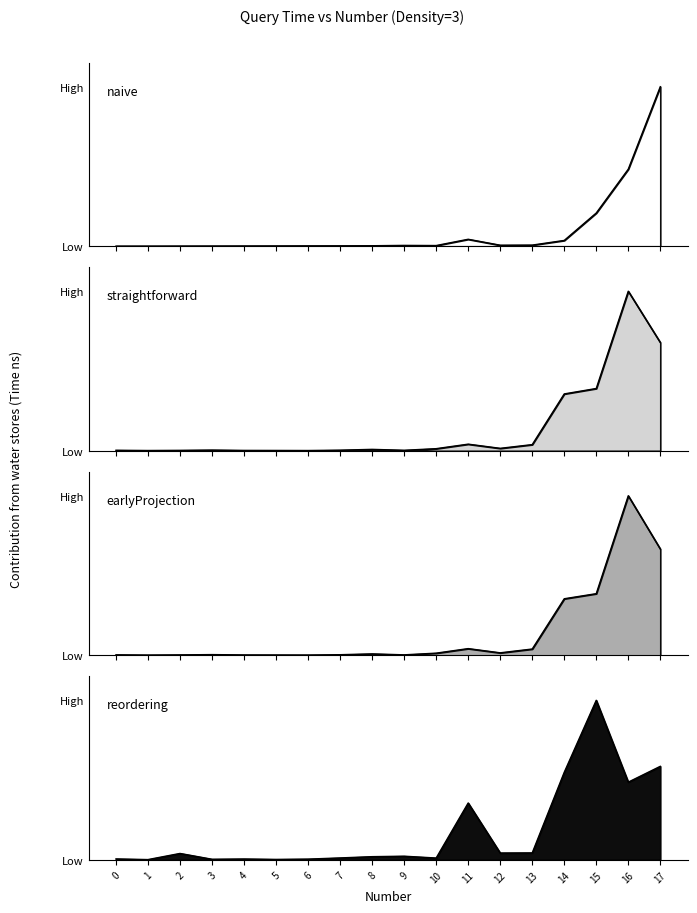

Reading left to right, list all the values displayed in this chart.

naive: 0.2	0.2	0.2	0.3	0.3	0.4	0.5	0.5	0.6	1.0	0.8	7.7	1.2	1.3	6.5	36.7	85.1	176.2
straightforward: 0.5	0.3	0.4	0.6	0.4	0.3	0.3	0.6	1.2	0.5	1.8	5.6	2.1	5.3	48.1	52.7	134.9	91.5
earlyProjection: 0.5	0.3	0.4	0.6	0.4	0.3	0.3	0.6	1.3	0.4	1.9	5.8	2.2	5.4	48.3	52.7	136.3	90.8
reordering: 0.4	0.1	2.7	0.3	0.4	0.2	0.3	0.8	1.3	1.5	0.8	23.5	2.8	2.9	36.2	66.0	32.2	38.7